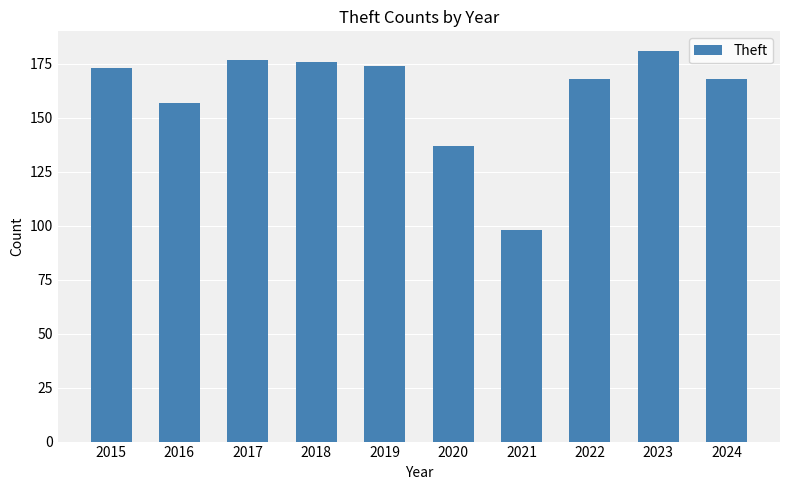

What is the difference between the maximum and minimum values?

83